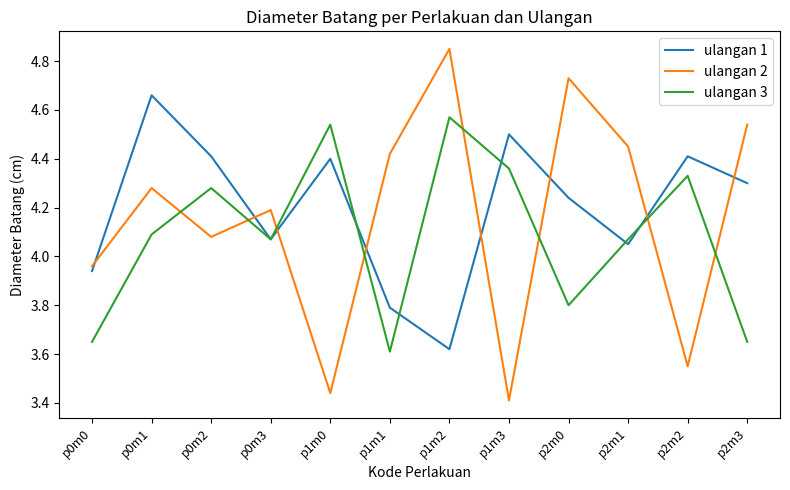

True or false: ulangan 3 and ulangan 1 cross at least once.

True